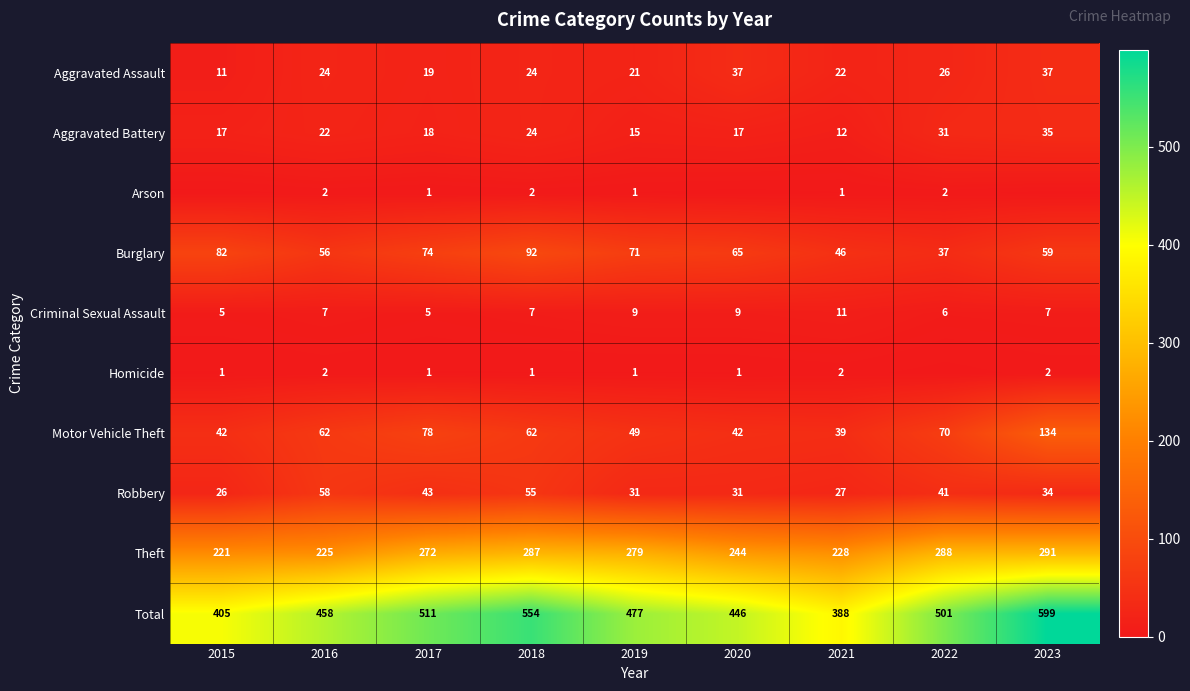

The Burglary series shows 64 at 2022. True or false?

False